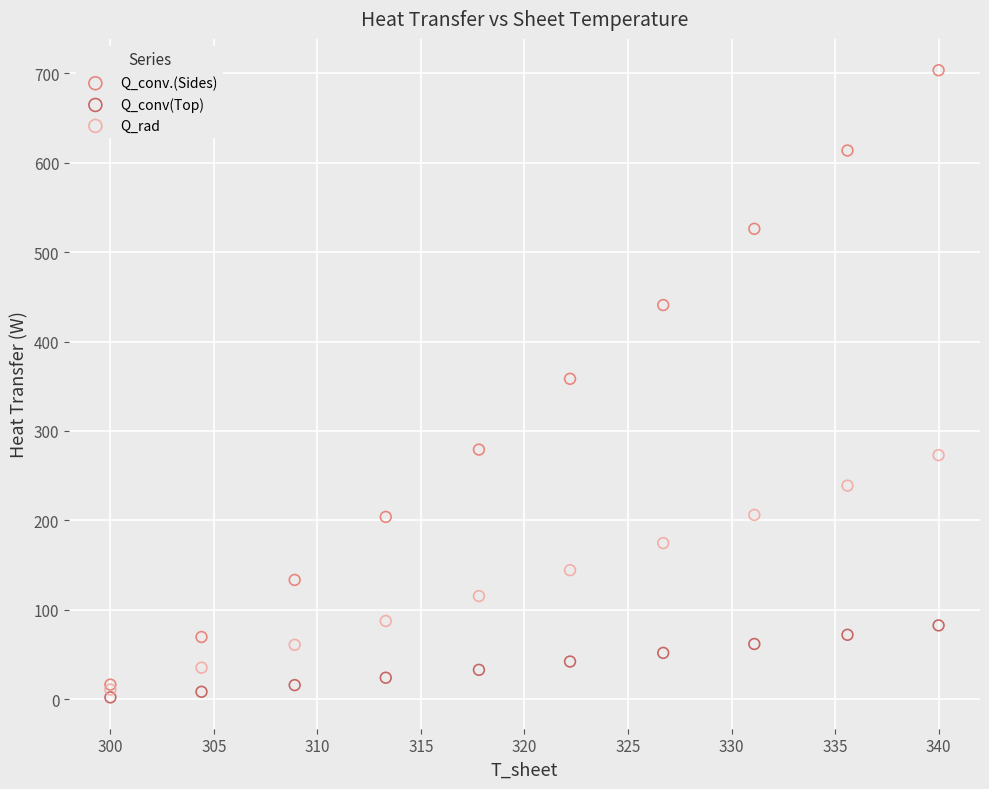

Which series has the largest Y range (max minus min)?

Q_conv.(Sides)